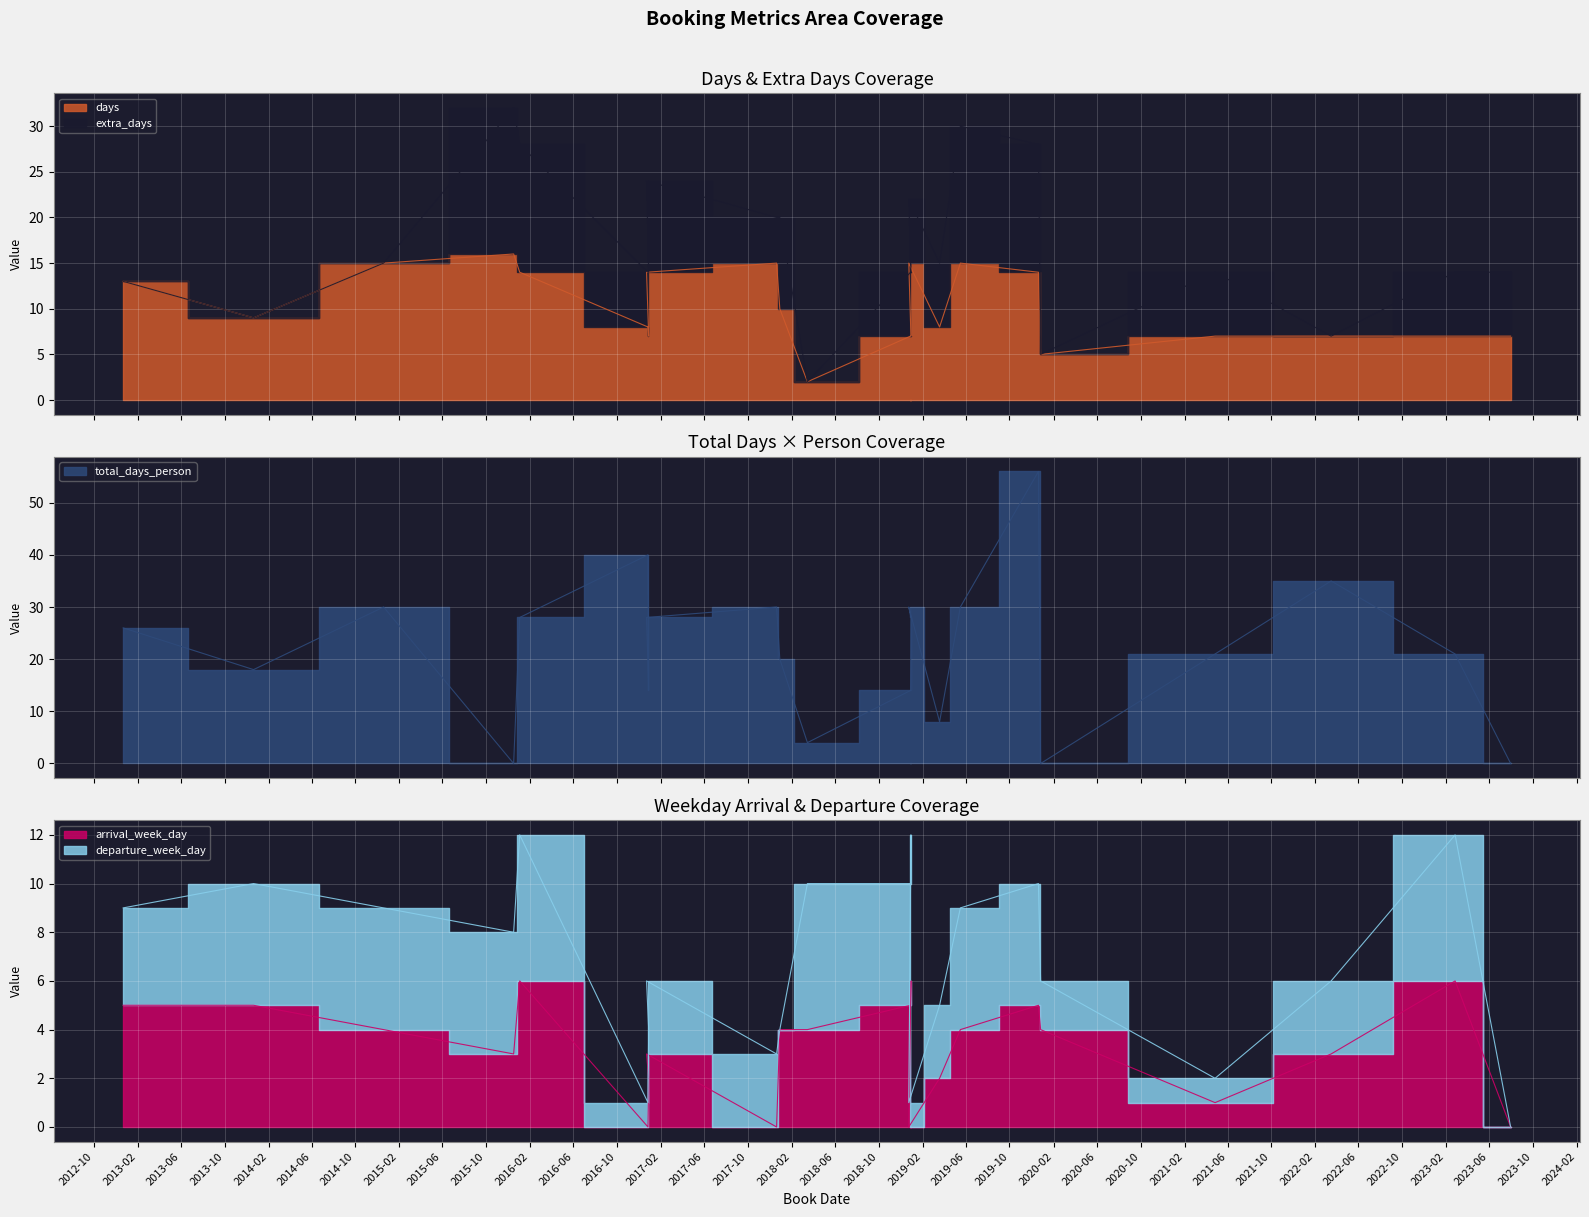

Between 2018-03-16 and 2017-12-20, which is larger?

2017-12-20